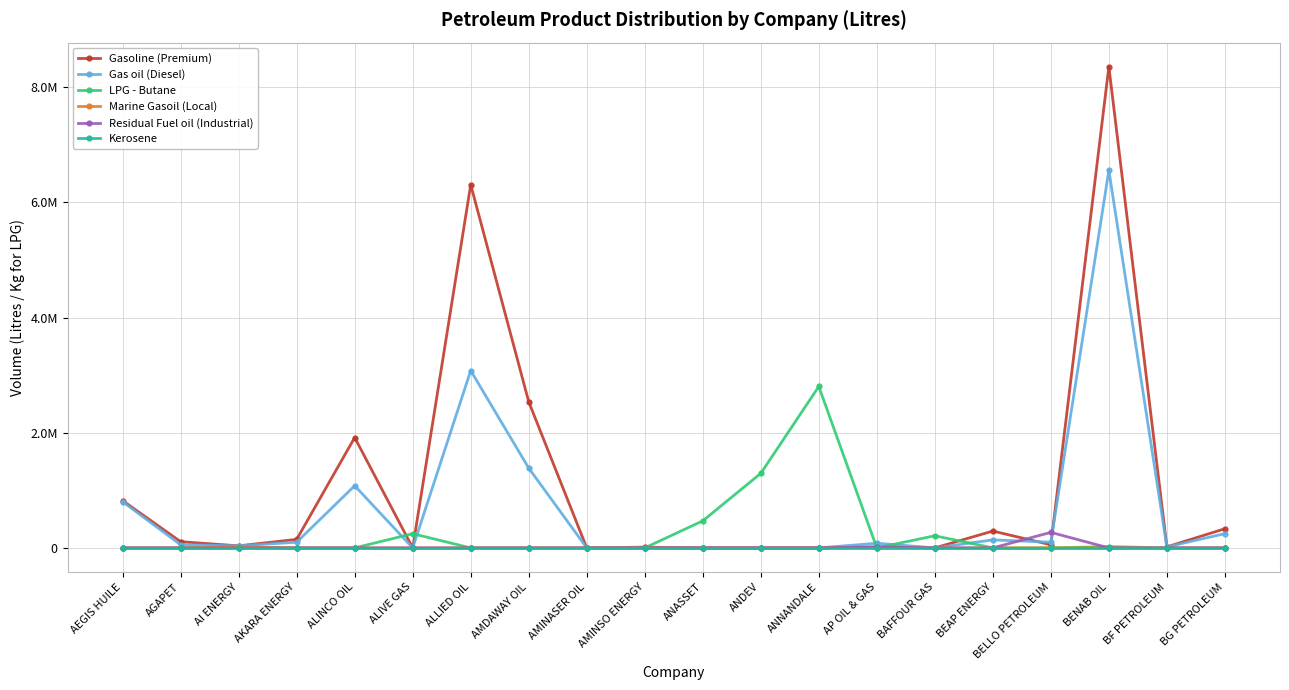

Where is the first local minimum for Gasoline (Premium)?

AI ENERGY